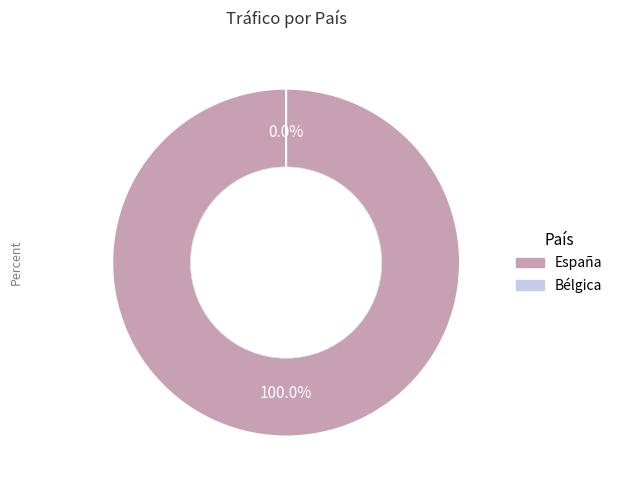

To the nearest percent, what is the combined percentage of España and Bélgica?

100%